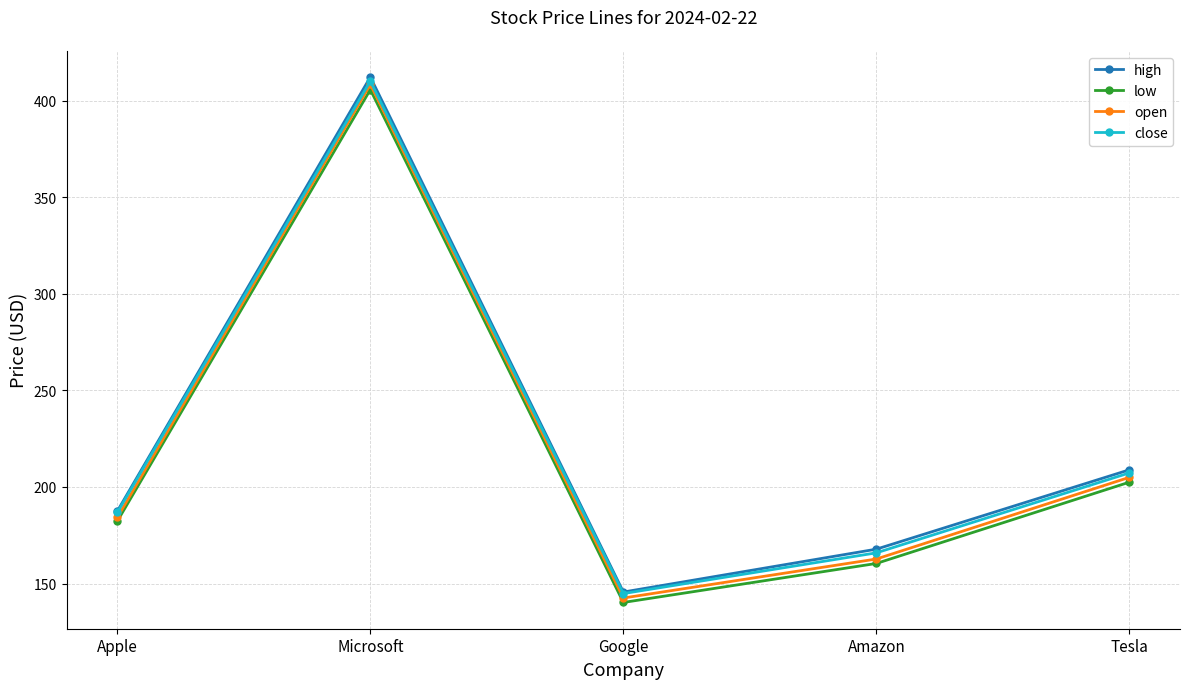

What value does the low series have at Tesla?

202.5